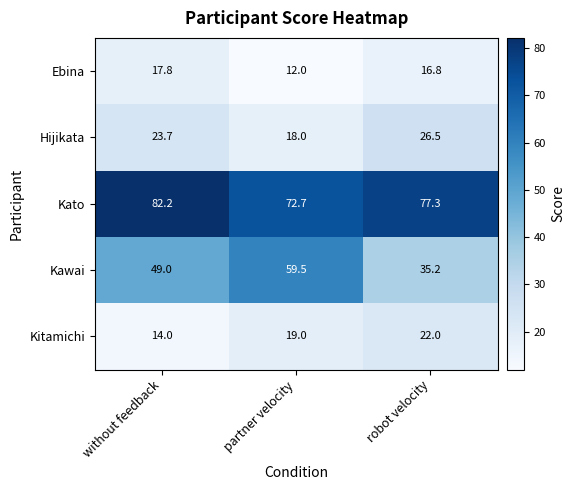

Reading right to left, list all the values displayed in this chart.

Ebina: robot velocity=16.8	partner velocity=12.0	without feedback=17.8
Hijikata: robot velocity=26.5	partner velocity=18.0	without feedback=23.7
Kato: robot velocity=77.3	partner velocity=72.7	without feedback=82.2
Kawai: robot velocity=35.2	partner velocity=59.5	without feedback=49.0
Kitamichi: robot velocity=22.0	partner velocity=19.0	without feedback=14.0